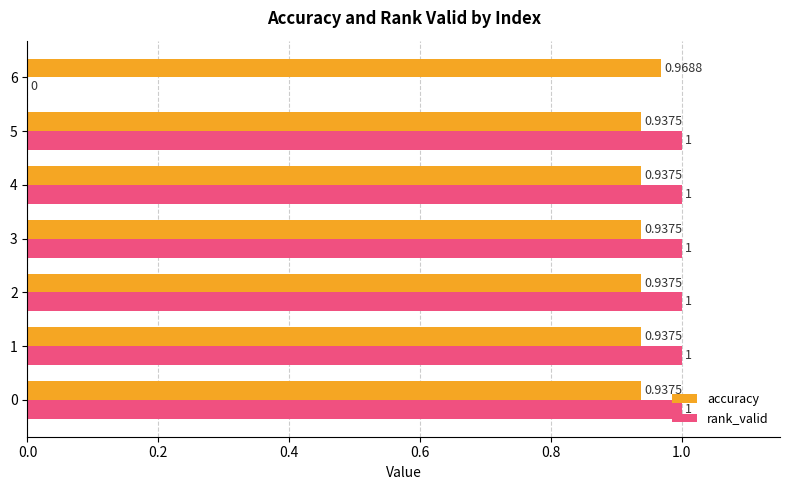

Is the value of rank_valid at 5 greater than the value of accuracy at 5?

Yes